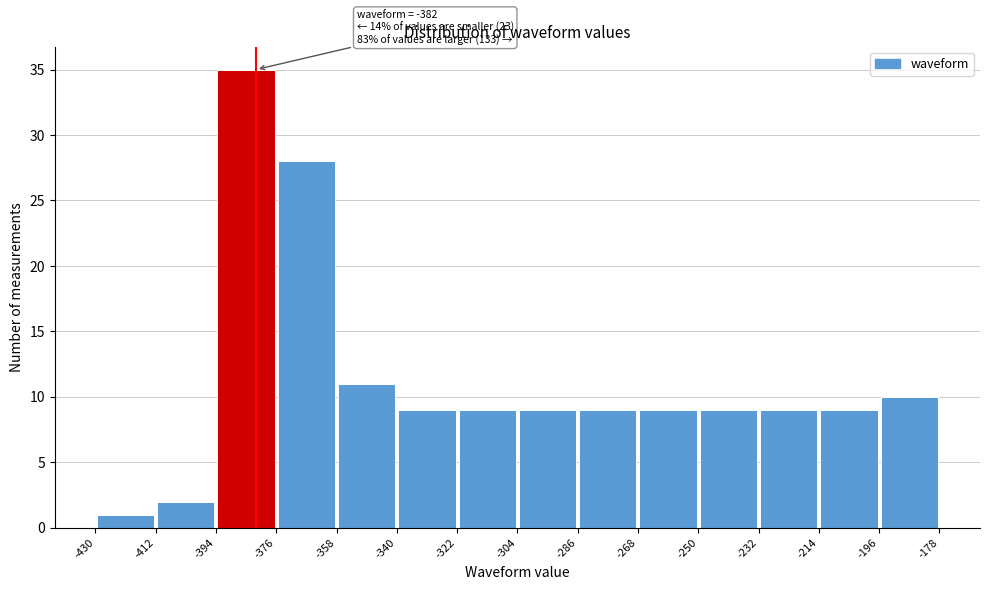

Which range on the x-axis has the tallest bar?

-394 to -376